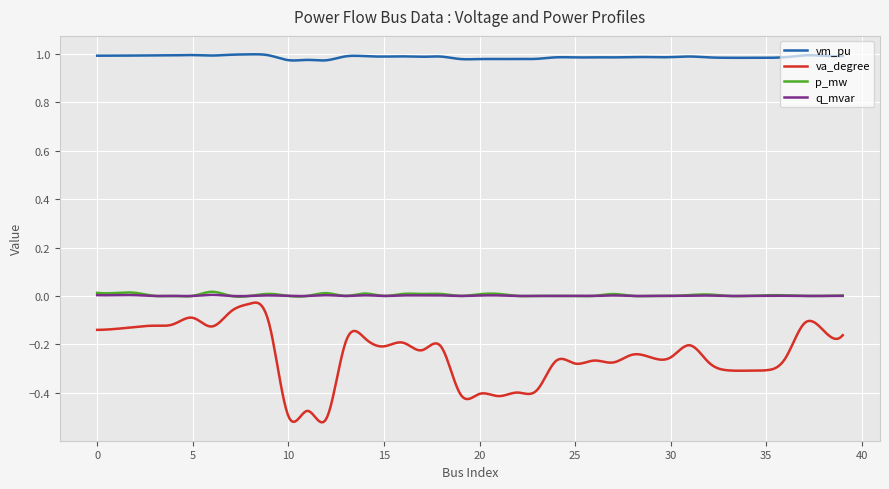

Which series has the largest total across all categories?

vm_pu